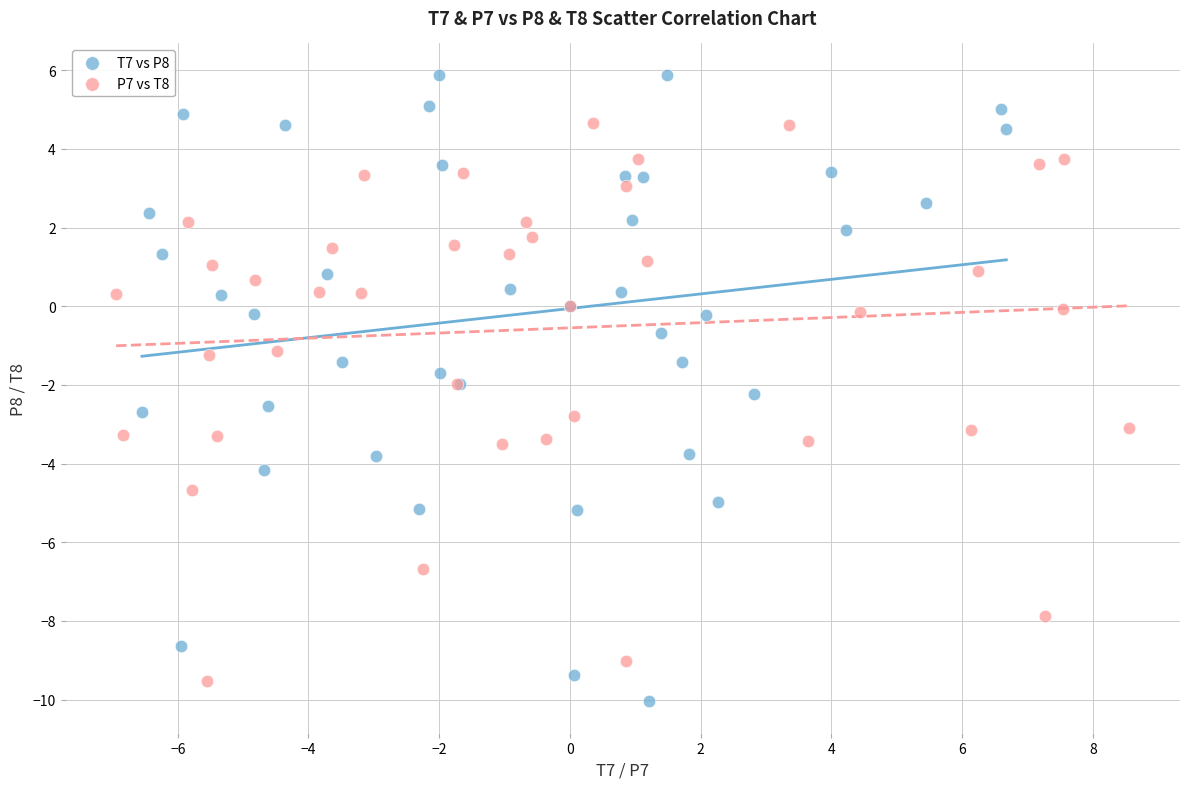

Which series reaches the maximum Y coordinate?

T7 vs P8